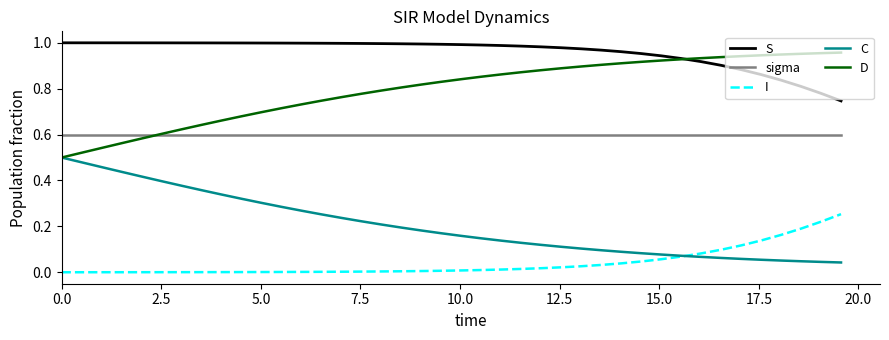

List the series in order of their overall mean, highest first.

S, D, sigma, C, I